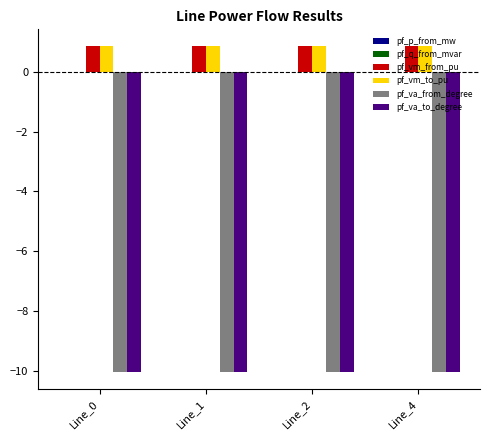

The value of pf_va_to_degree at Line_0 is -15.8. True or false?

False